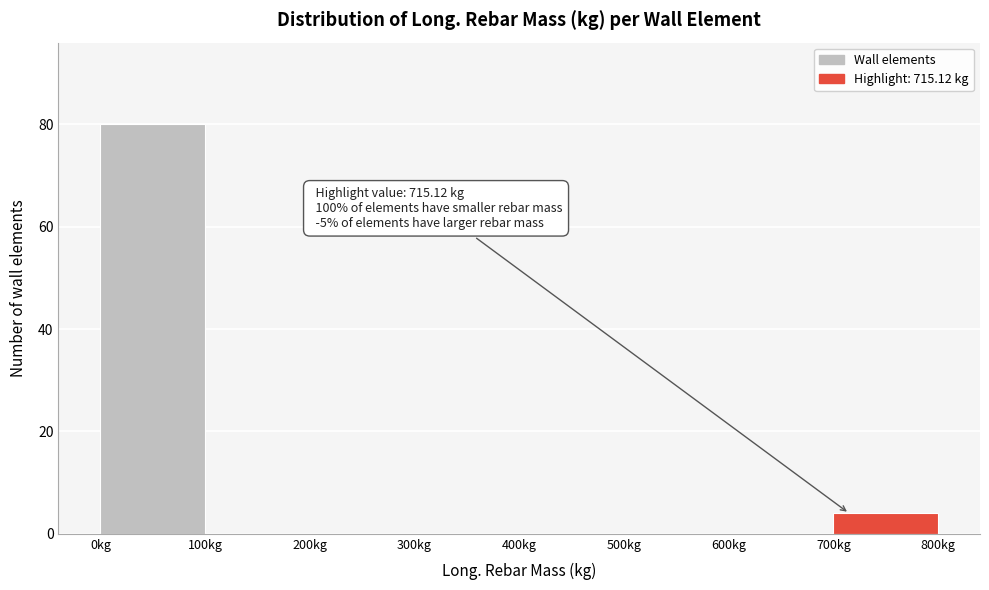

Over which range of the x-axis is the bar tallest?

0 to 100